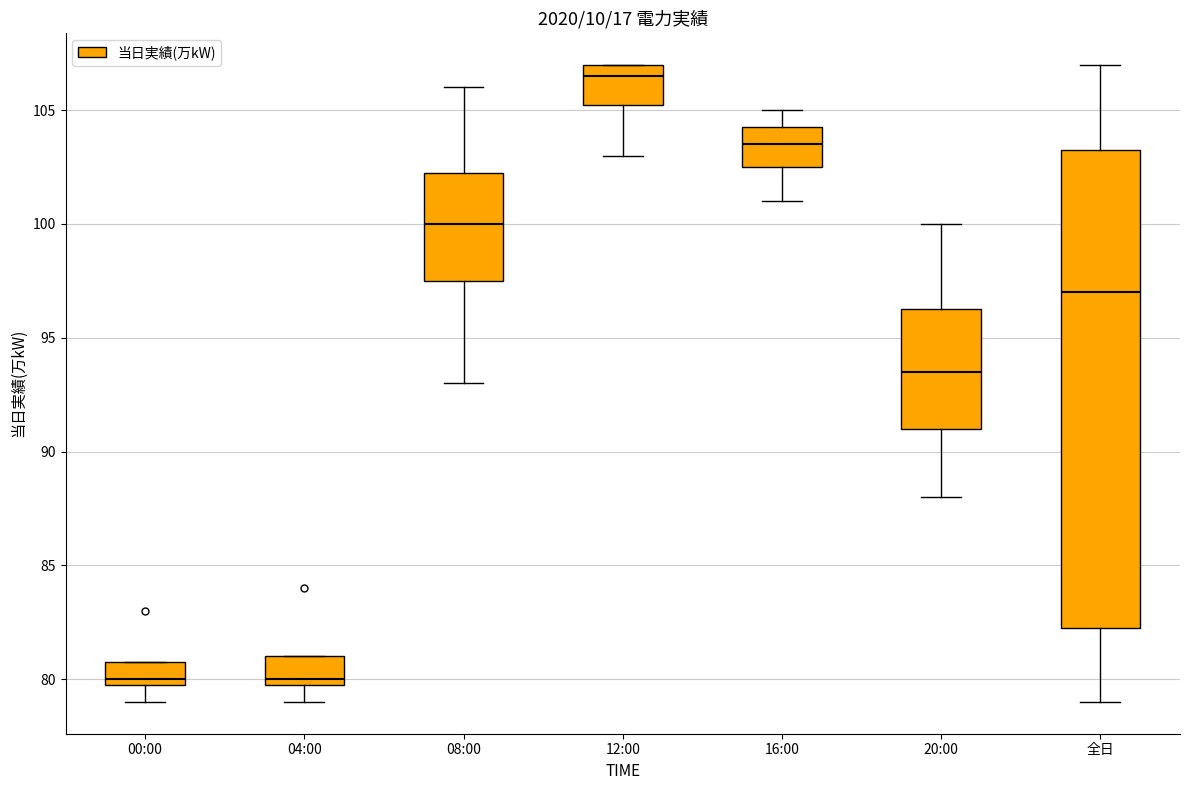

Reading left to right, transcribe this box plot: for each box, give where its median line is, the range the box spans, and where its two whiskers end, as read against the y-axis. The values are not printed on the chart, so give them approximately, as read against the axis.

00:00: median 80.0 (just above the box's lower edge), box 80.0 to 81.0, whiskers 79.0 to 81.0
04:00: median 80.0 (just above the box's lower edge), box 80.0 to 81.0, whiskers 79.0 to 81.0
08:00: median 100.0, box 97.5 to 102.5, whiskers 93.0 to 106.0
12:00: median 106.5, box 105.5 to 107.0, whiskers 103.0 to 107.0
16:00: median 103.5, box 102.5 to 104.5, whiskers 101.0 to 105.0
20:00: median 93.5, box 91.0 to 96.5, whiskers 88.0 to 100.0
全日: median 97.0, box 82.5 to 103.5, whiskers 79.0 to 107.0